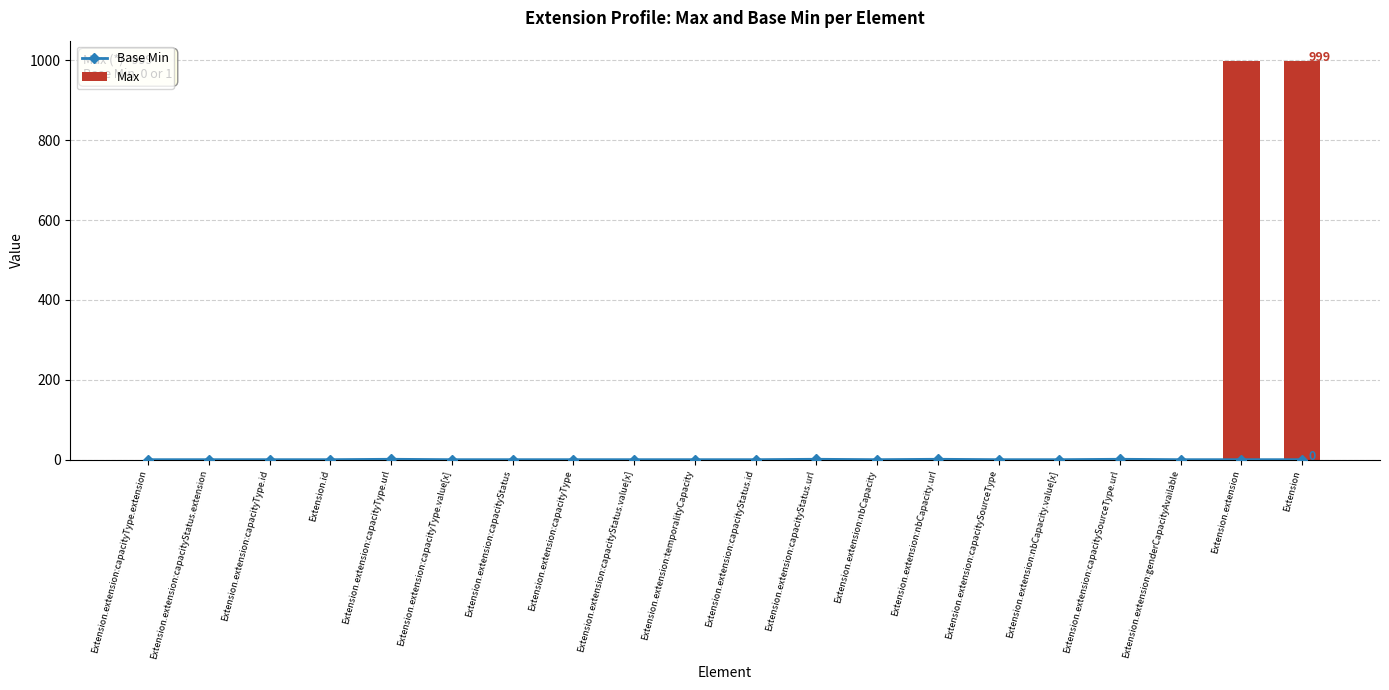

What is the highest value of the Base Min series?

1